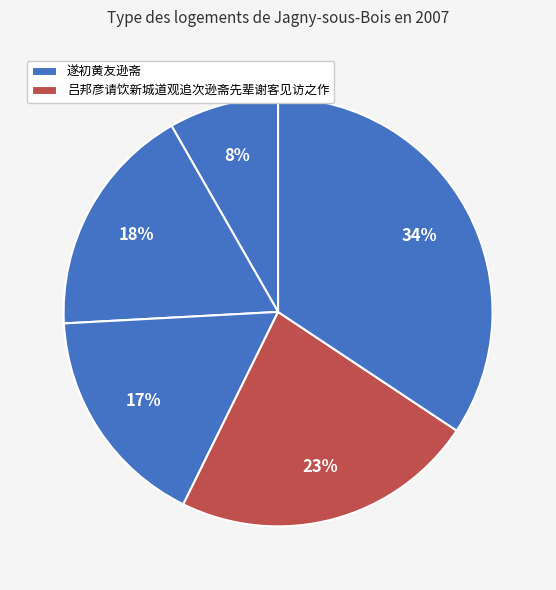

Count the number of slices in the pie.

5